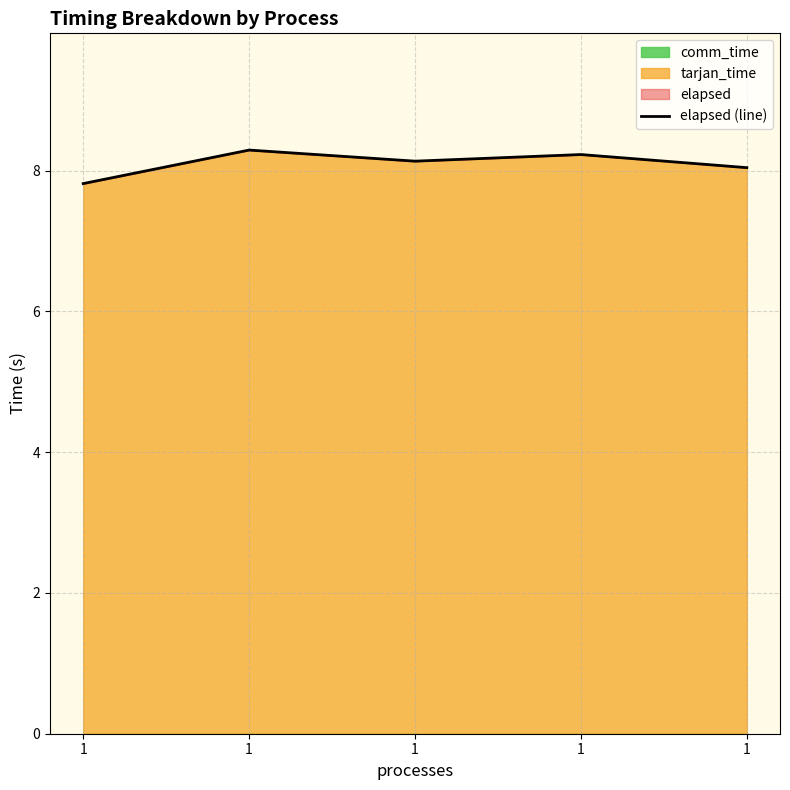

True or false: the data shows 2.6 at 1.

False